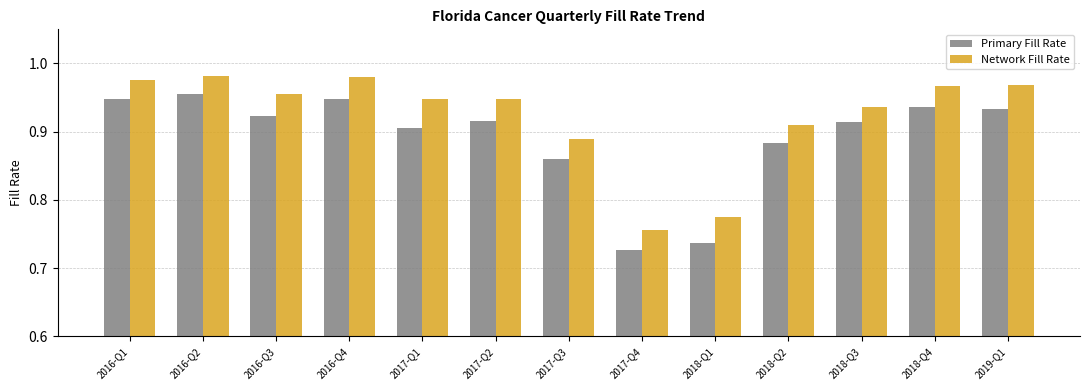

Rank the series by their maximum value, from highest to lowest.

Network Fill Rate, Primary Fill Rate